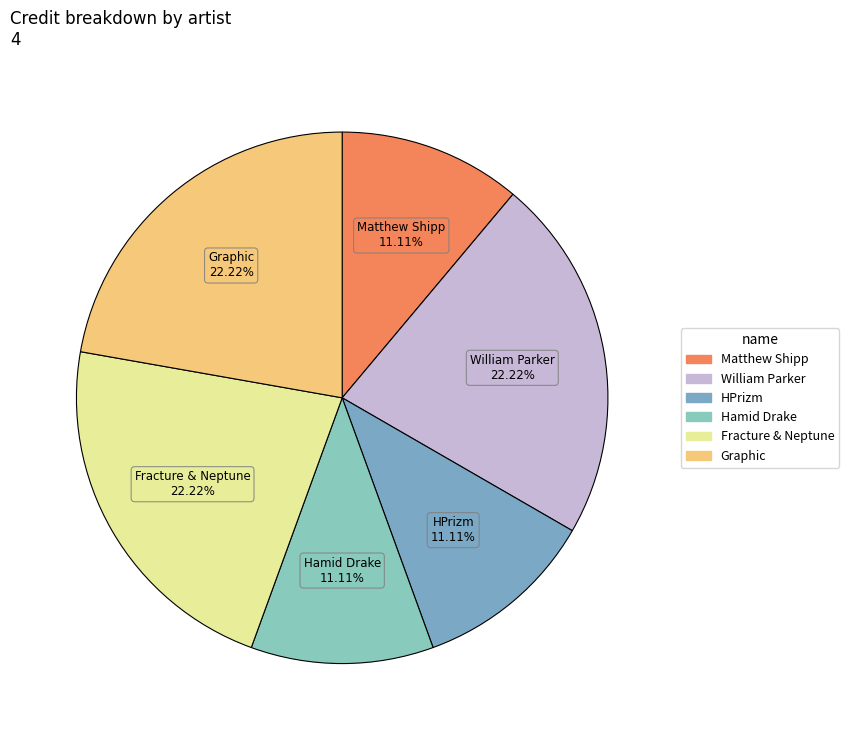

Do Hamid Drake and HPrizm together represent more than half of the pie?

No